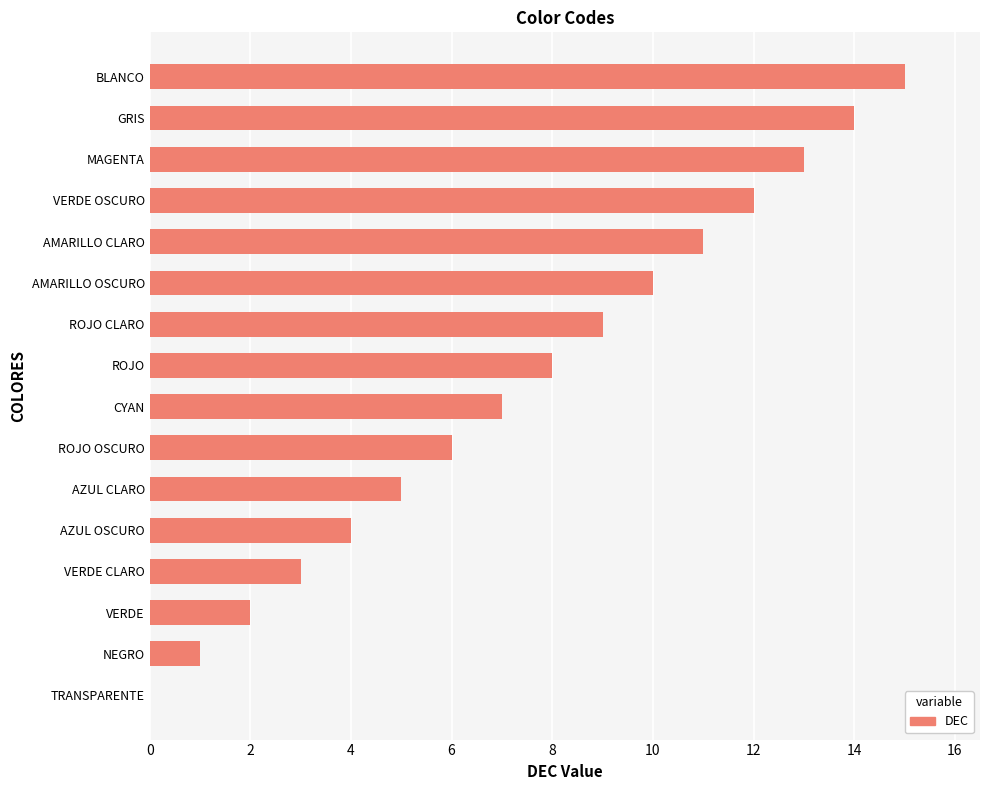

At which label is the value closest to 7?

CYAN